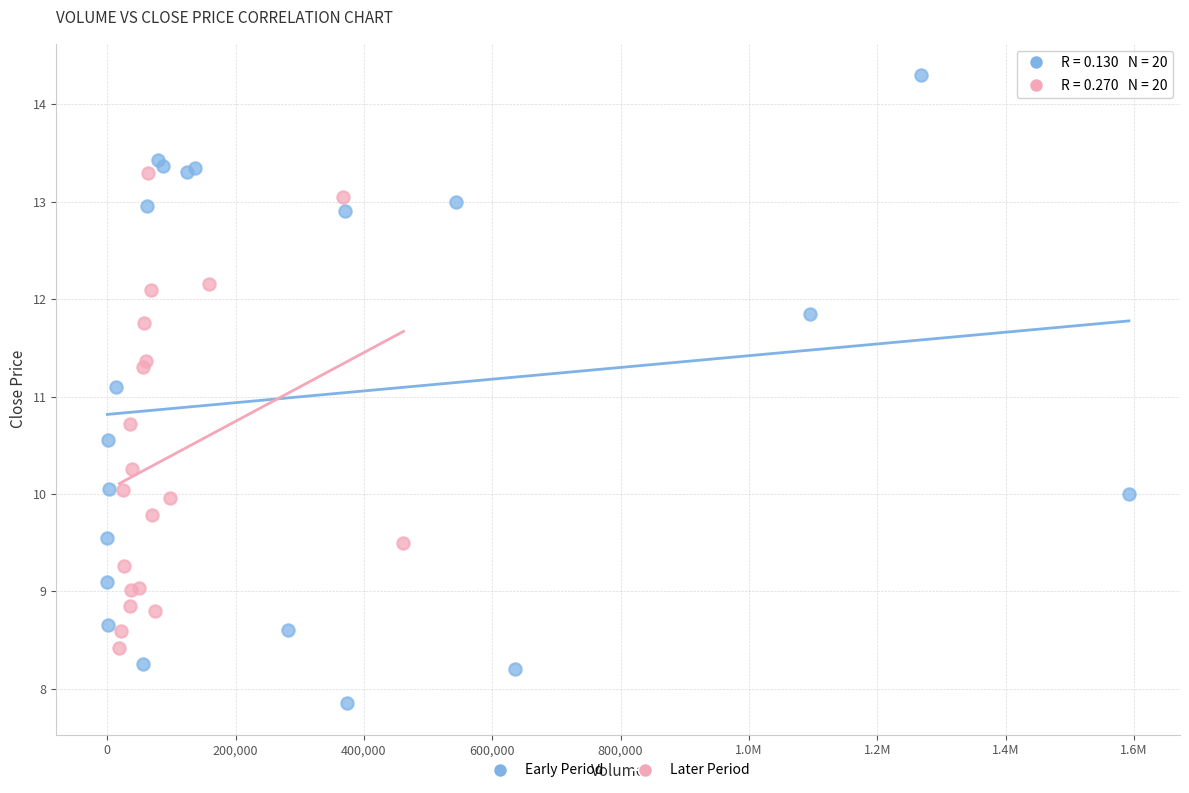

Which series contains the lowest Y value?

Early Period